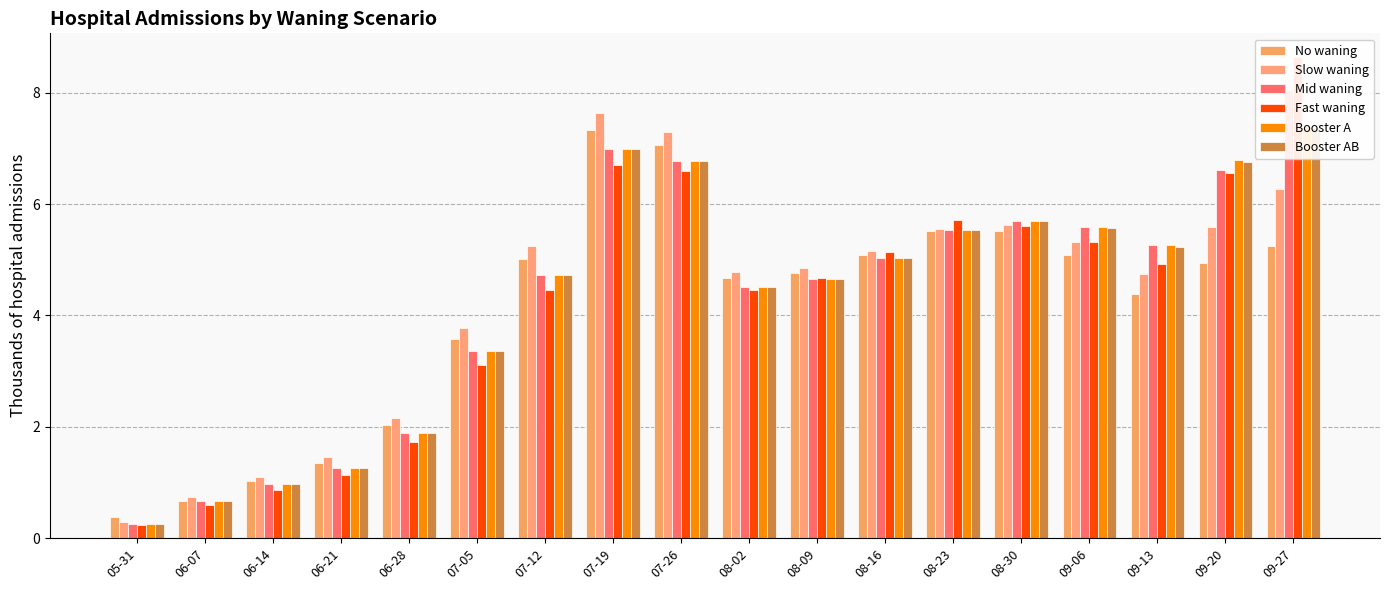

What is the difference between the maximum and minimum values in the Booster AB series?

7.1